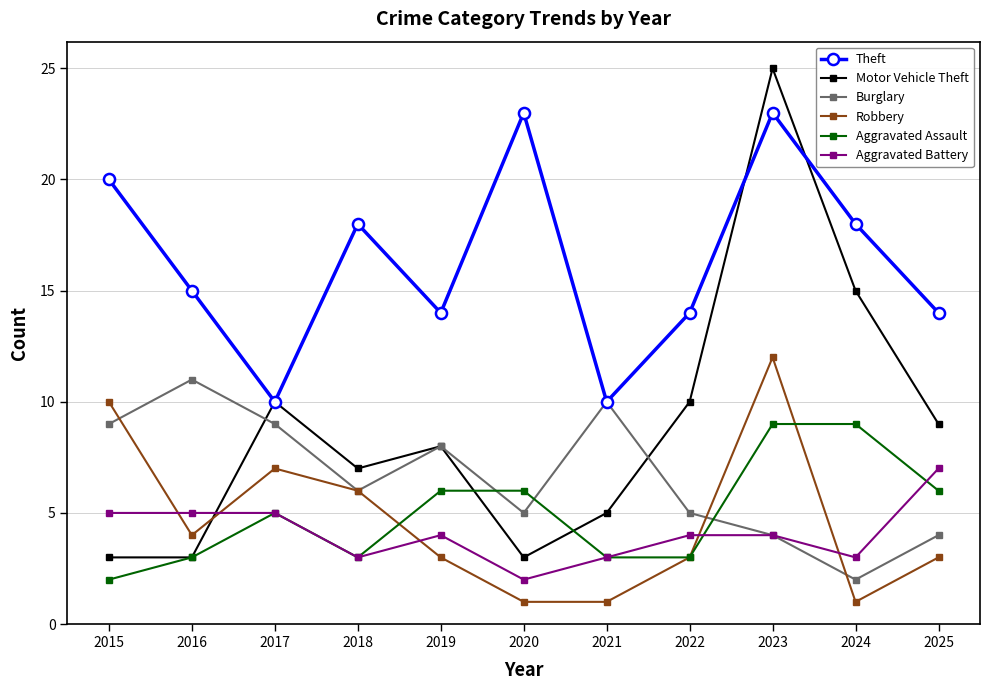

What is the value of the Theft point at the 2nd from the left?

15